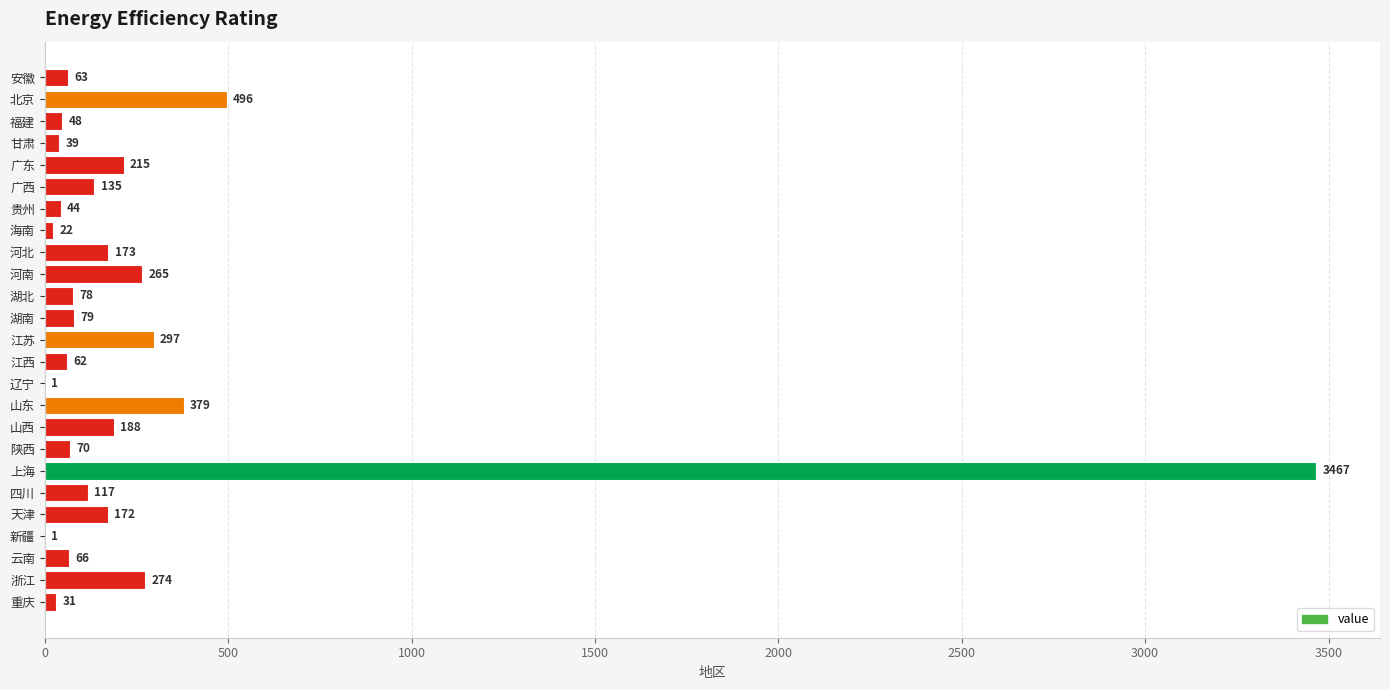

Reading top to bottom, list all the values displayed in this chart.

安徽=63	北京=496	福建=48	甘肃=39	广东=215	广西=135	贵州=44	海南=22	河北=173	河南=265	湖北=78	湖南=79	江苏=297	江西=62	辽宁=1	山东=379	山西=188	陕西=70	上海=3467	四川=117	天津=172	新疆=1	云南=66	浙江=274	重庆=31